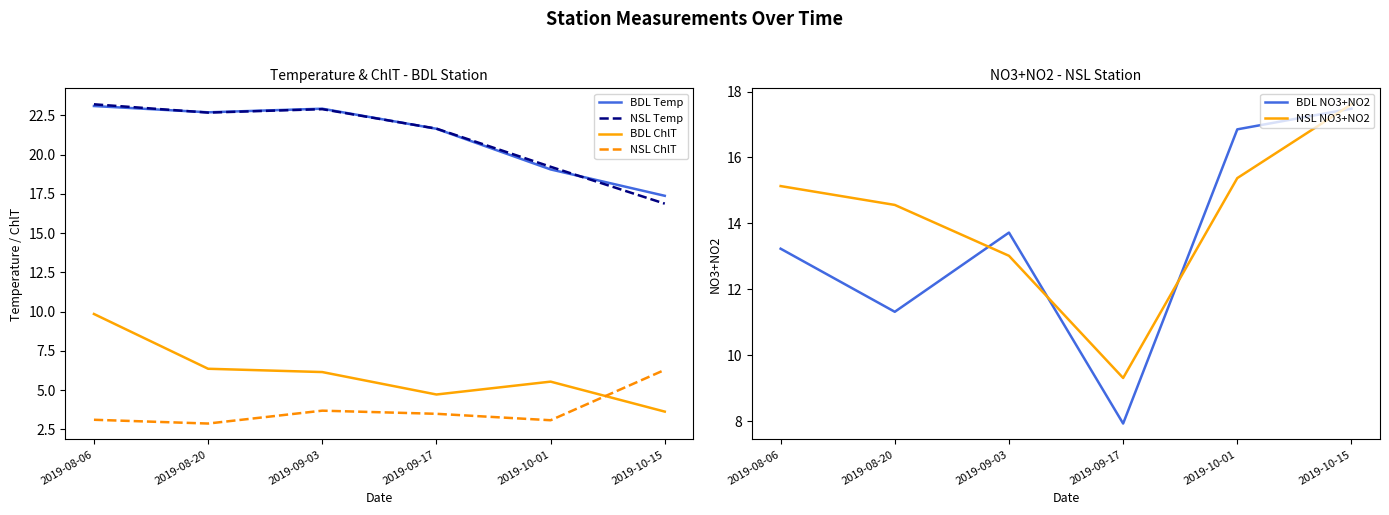

What is the total value across all series at 2019-10-15?

79.3